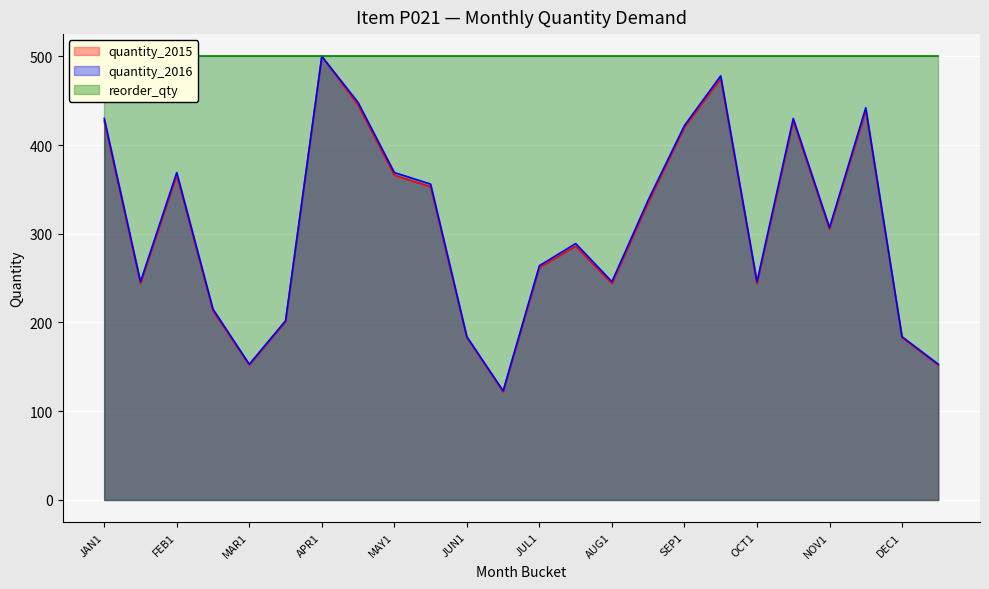

Where is quantity_2015 nearest to the value 311?

NOV1